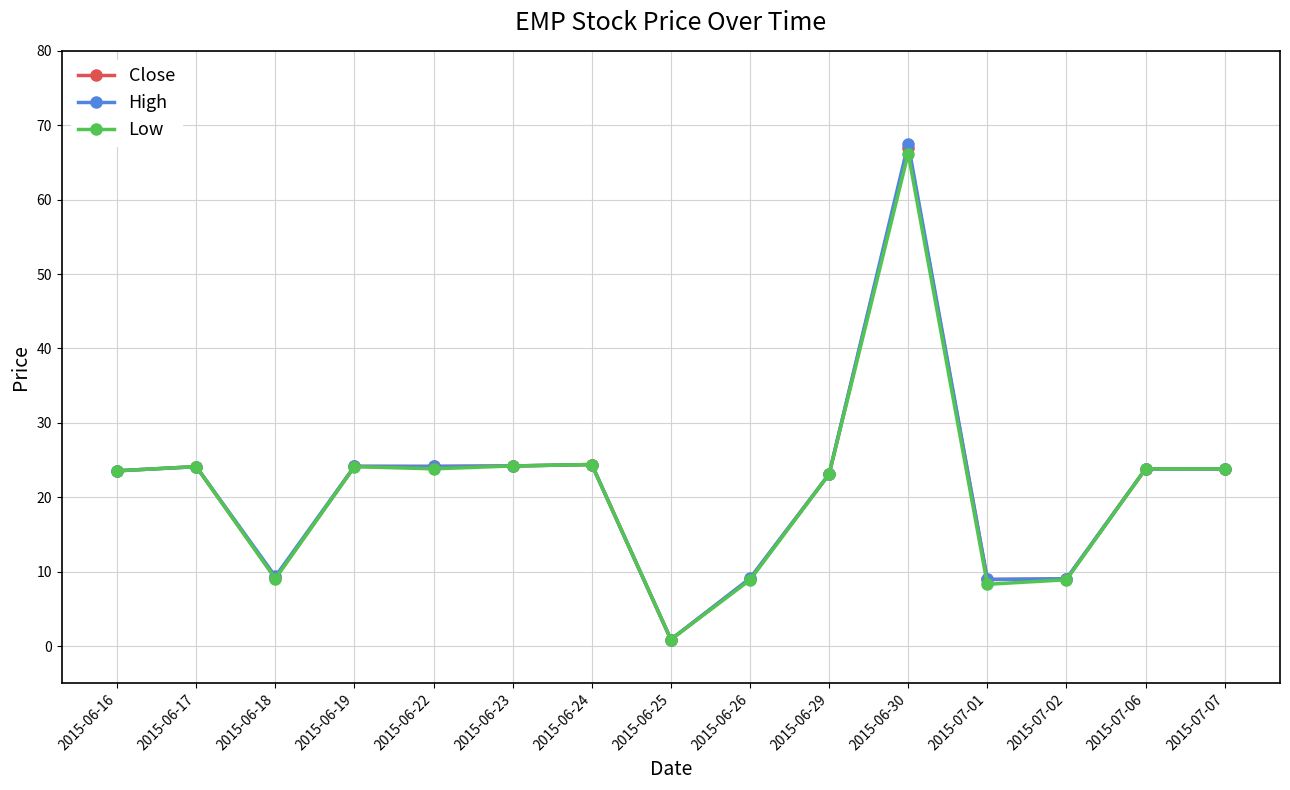

True or false: Close has a value of 33.6 at 2015-06-19.

False